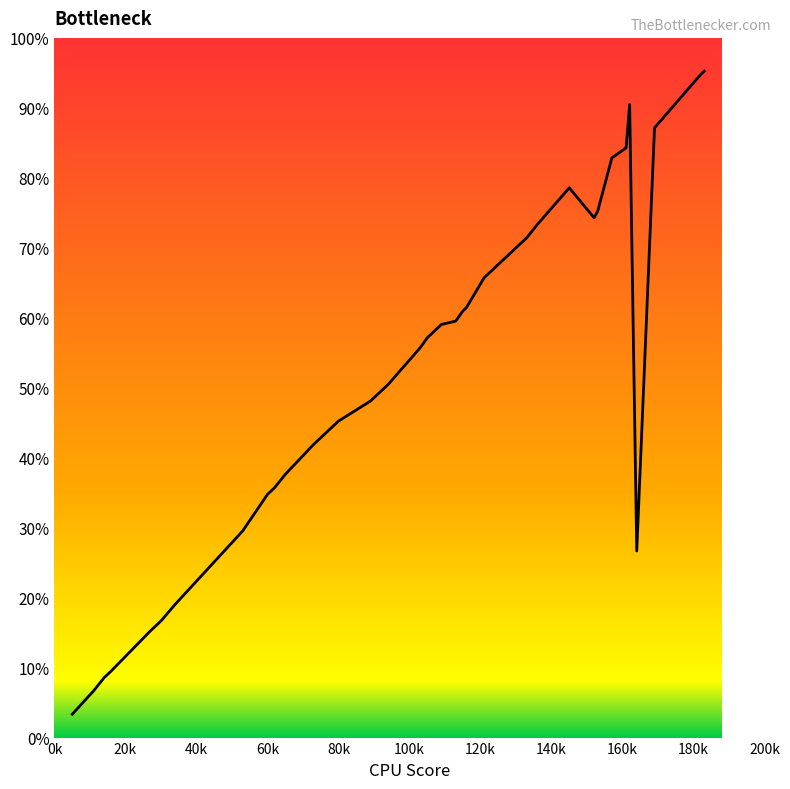

Is this an area chart (filled region under the line)?

Yes